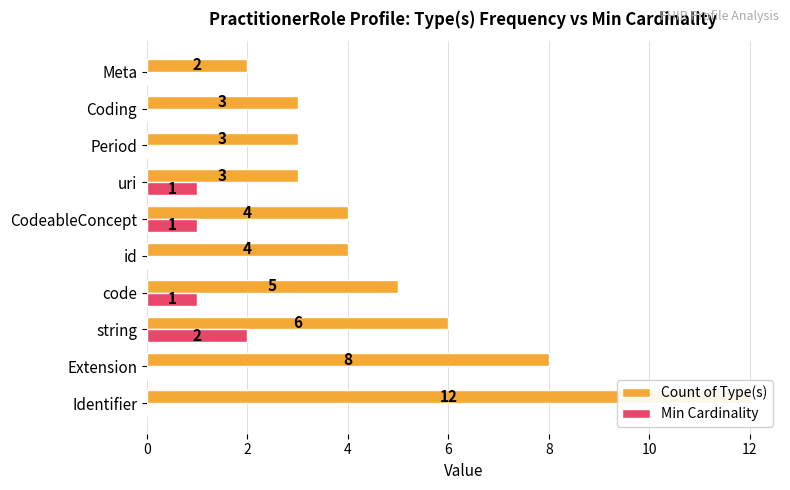

Which series has the largest range (max minus min)?

Count of Type(s)